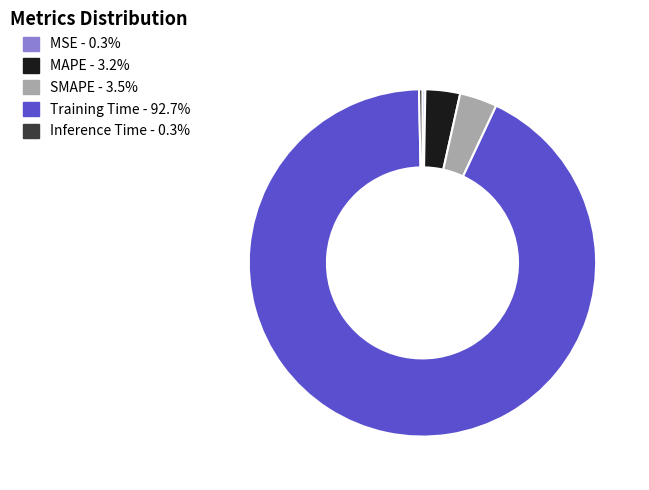

Which slice is the largest?

Training Time